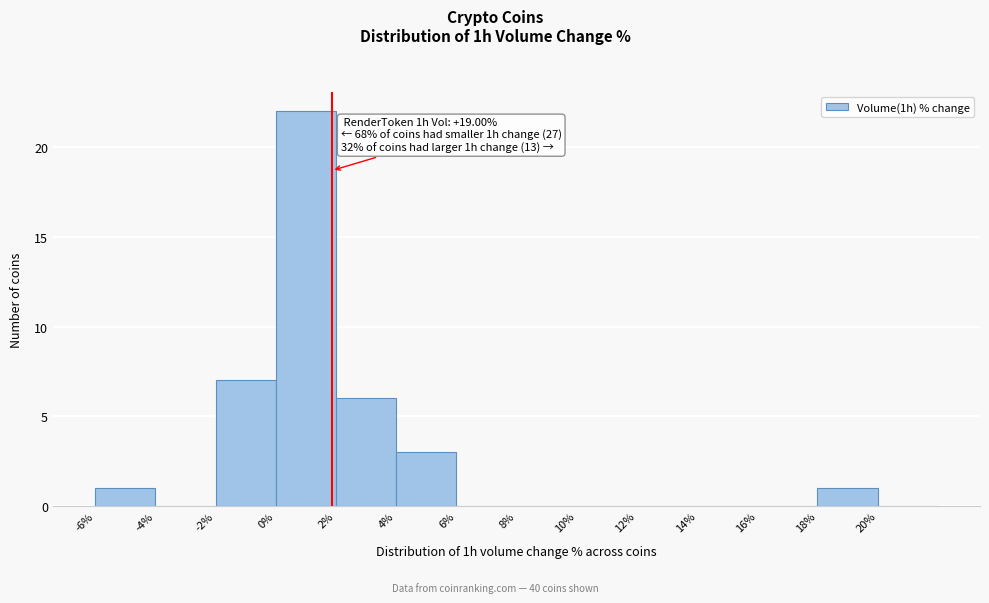

Over which range of the x-axis is the bar tallest?

0 to 2